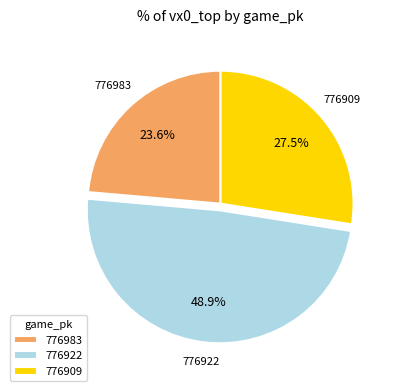

What is the smallest slice in the pie chart?

776983